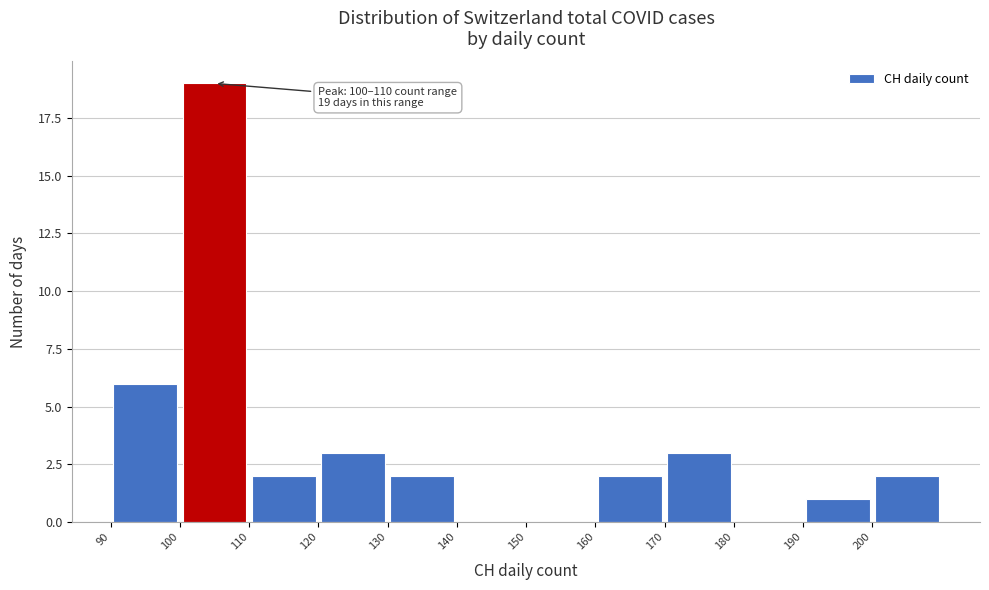

Which range on the x-axis has the tallest bar?

100 to 110